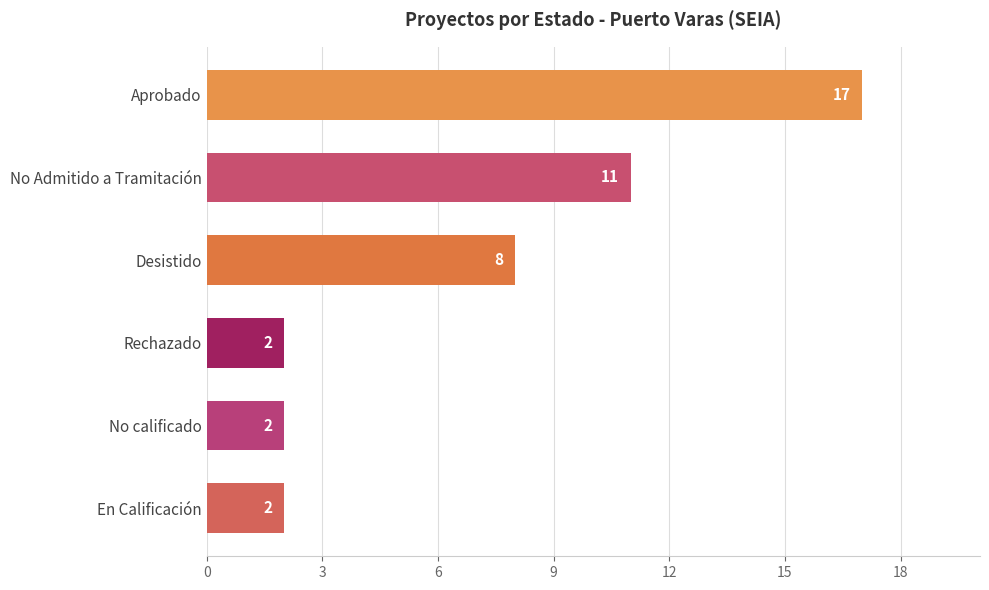

How many bars are there in total?

6